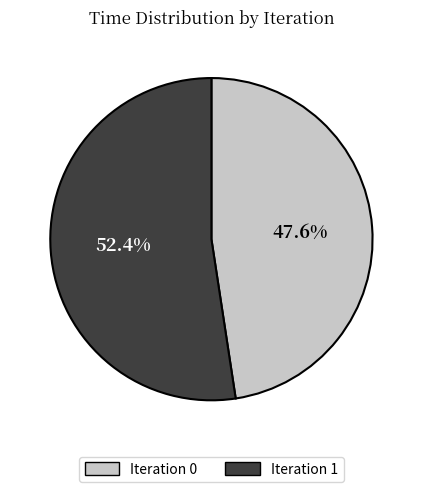

How many segments does this pie chart have?

2